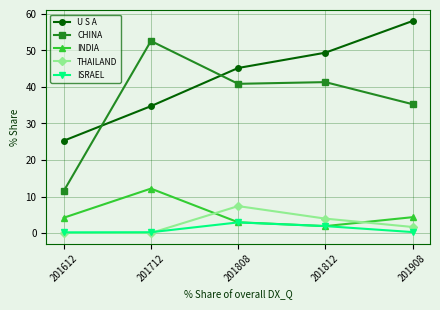

What are all the series names shown in the legend?

U S A, CHINA, INDIA, THAILAND, ISRAEL